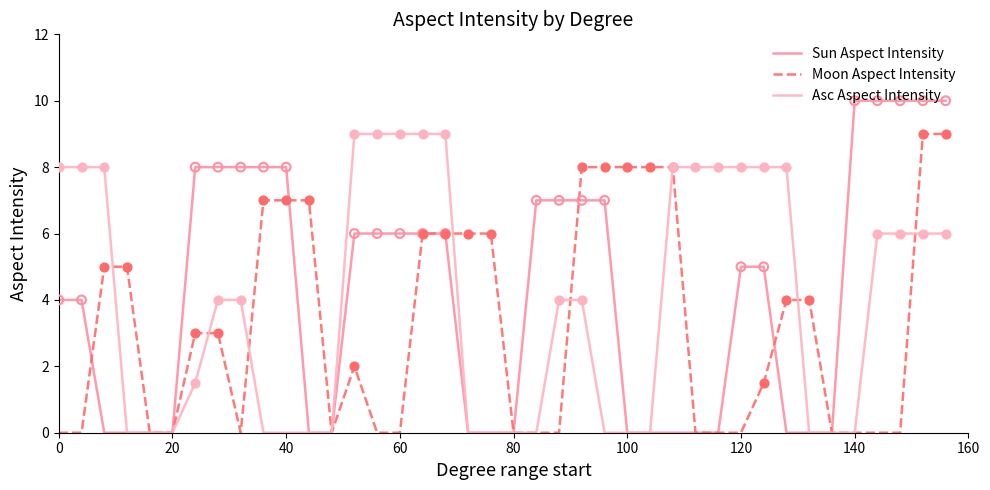

Which series has the largest range (max minus min)?

Sun Aspect Intensity